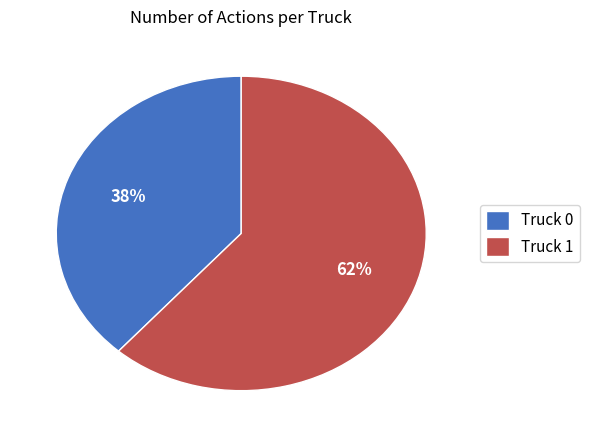

Does Truck 0 represent more than half of the total?

No